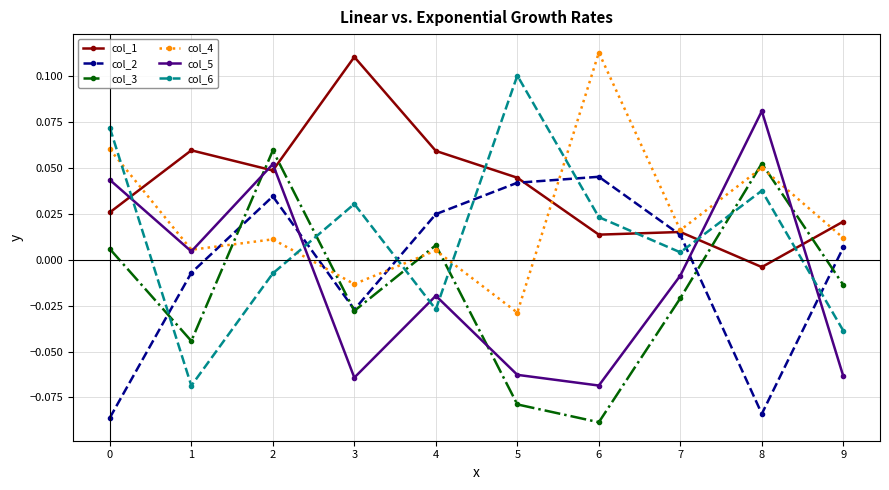

Between 6 and 9, which series saw the biggest shift?

col_4